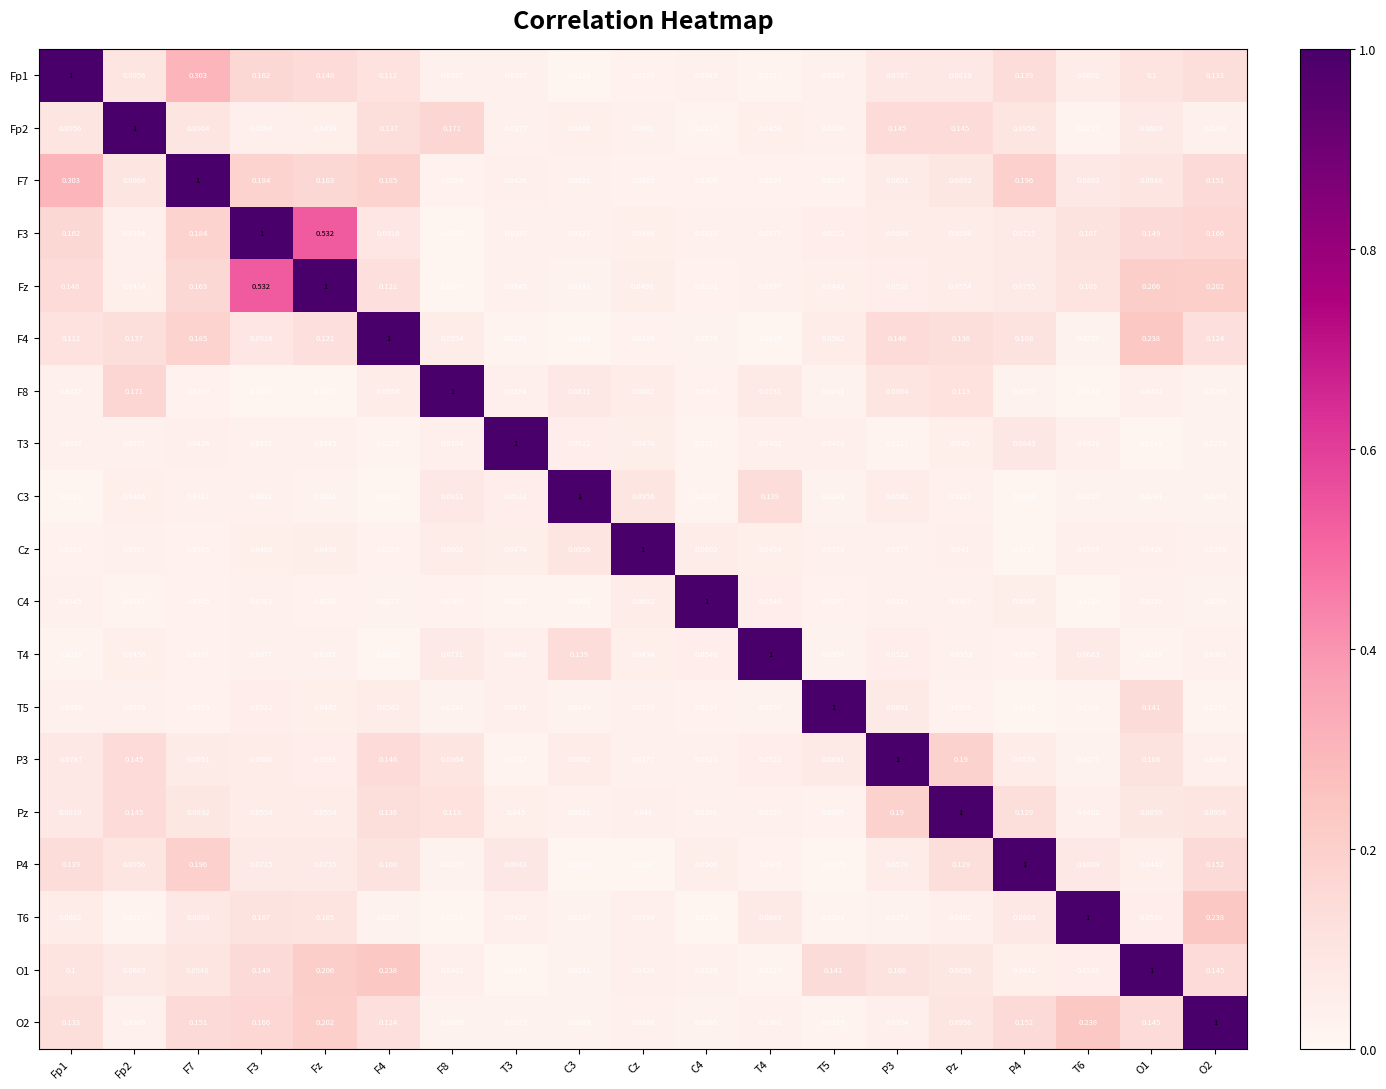

Is the value of C3 at F7 greater than the value of F3 at P4?

No